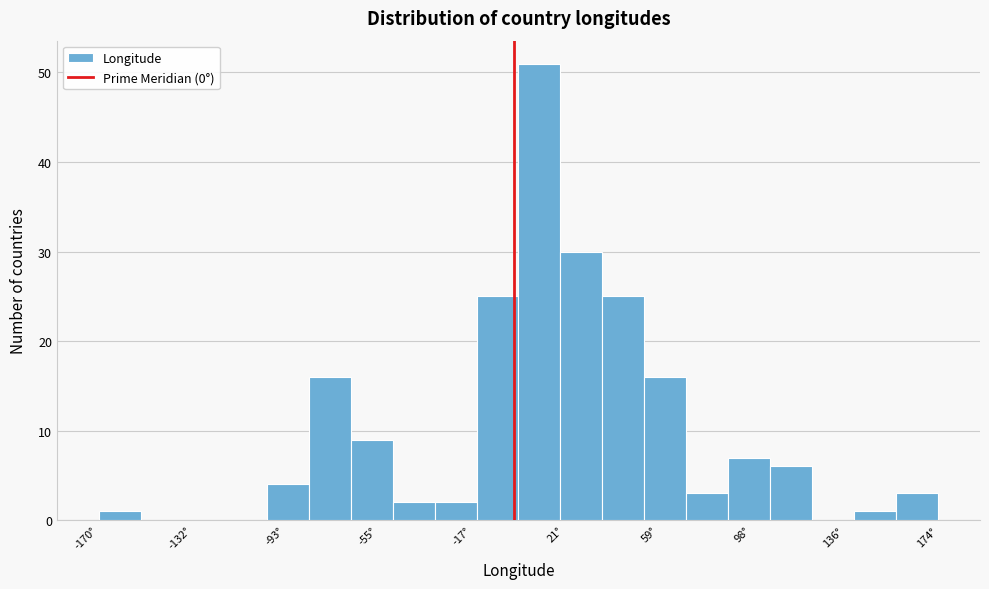

Read against the x-axis, roughly where is the centre of the tallest bar?

10